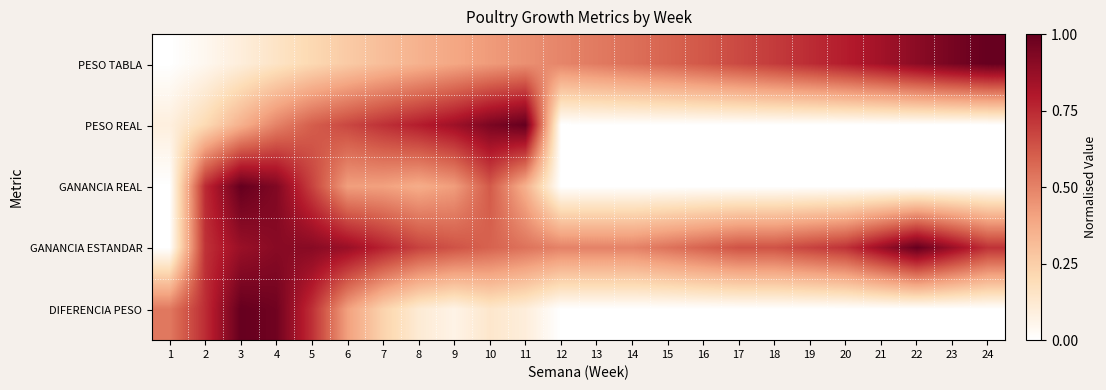

Reading left to right, extract all data points from this chart.

PESO TABLA: 1=0.0	2=0.0	3=0.1	4=0.2	5=0.2	6=0.3	7=0.3	8=0.4	9=0.4	10=0.4	11=0.5	12=0.5	13=0.5	14=0.6	15=0.6	16=0.6	17=0.7	18=0.7	19=0.7	20=0.8	21=0.8	22=0.9	23=1.0	24=1.0
PESO REAL: 1=0.1	2=0.2	3=0.4	4=0.5	5=0.6	6=0.7	7=0.7	8=0.8	9=0.9	10=0.9	11=1.0	12=0.0	13=0.0	14=0.0	15=0.0	16=0.0	17=0.0	18=0.0	19=0.0	20=0.0	21=0.0	22=0.0	23=0.0	24=0.0
GANANCIA REAL: 1=0.0	2=0.7	3=1.0	4=0.9	5=0.7	6=0.4	7=0.4	8=0.4	9=0.4	10=0.6	11=0.4	12=0.0	13=0.0	14=0.0	15=0.0	16=0.0	17=0.0	18=0.0	19=0.0	20=0.0	21=0.0	22=0.0	23=0.0	24=0.0
GANANCIA ESTANDAR: 1=0.0	2=0.7	3=0.9	4=0.9	5=0.9	6=0.9	7=0.8	8=0.7	9=0.6	10=0.6	11=0.5	12=0.5	13=0.5	14=0.5	15=0.5	16=0.6	17=0.6	18=0.6	19=0.7	20=0.7	21=0.9	22=1.0	23=0.9	24=0.7
DIFERENCIA PESO: 1=0.5	2=0.7	3=1.0	4=1.0	5=0.7	6=0.4	7=0.2	8=0.1	9=0.1	10=0.1	11=0.1	12=0.0	13=0.0	14=0.0	15=0.0	16=0.0	17=0.0	18=0.0	19=0.0	20=0.0	21=0.0	22=0.0	23=0.0	24=0.0